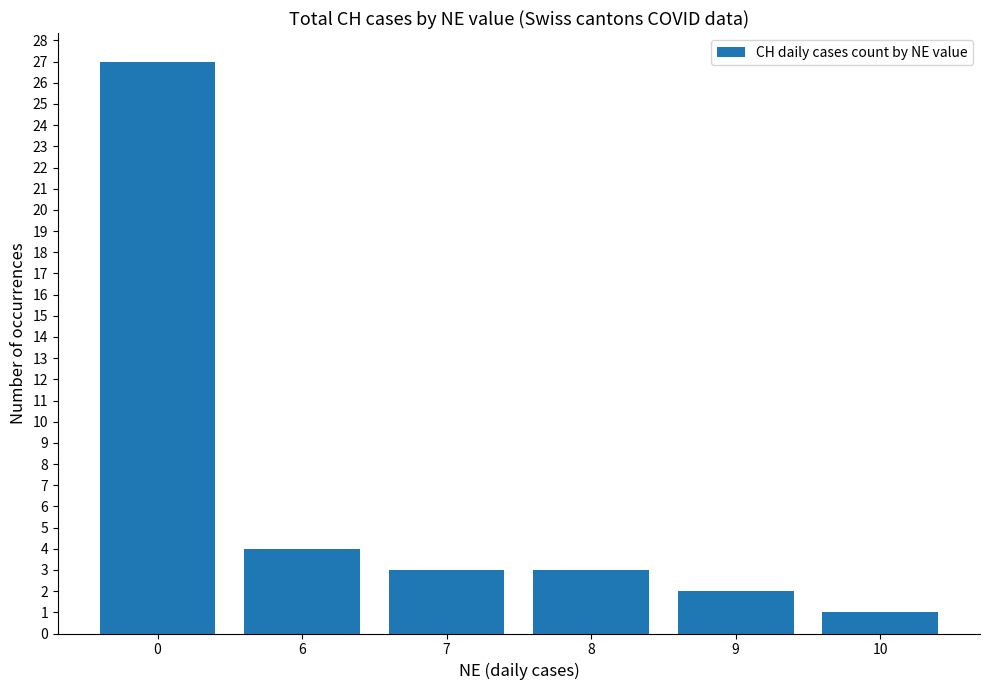

At which category does the chart reach its minimum across all series?

10